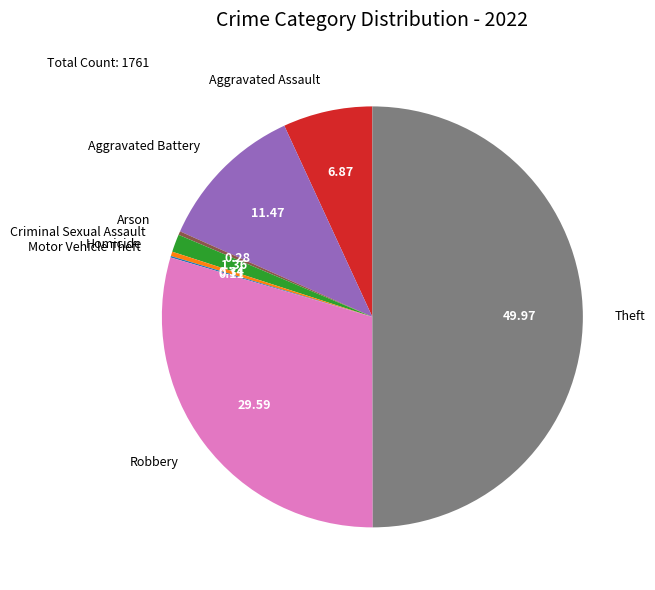

Does Criminal Sexual Assault represent more than half of the total?

No